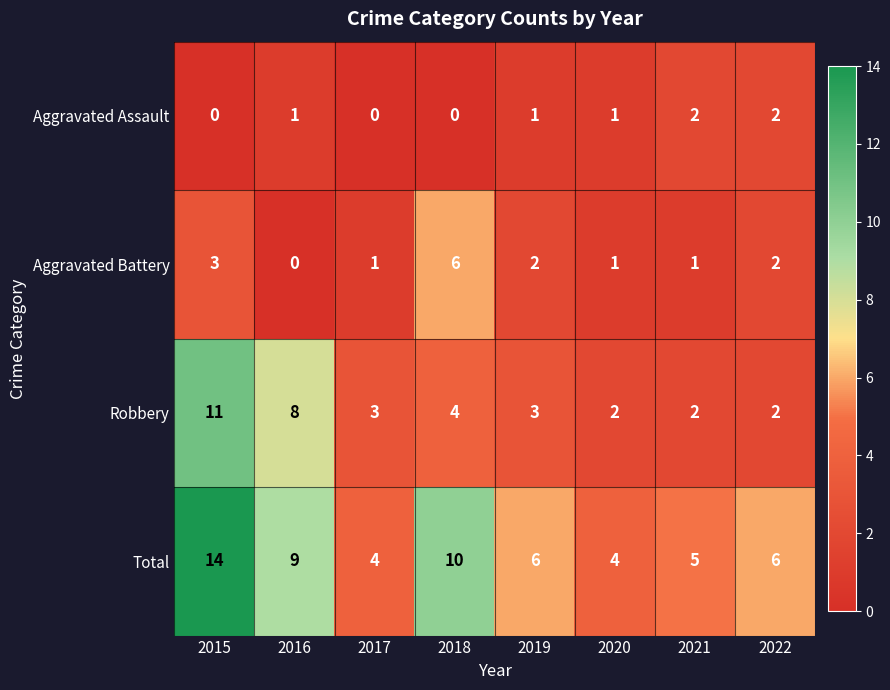

True or false: Robbery has a value of 1 at 2020.

False